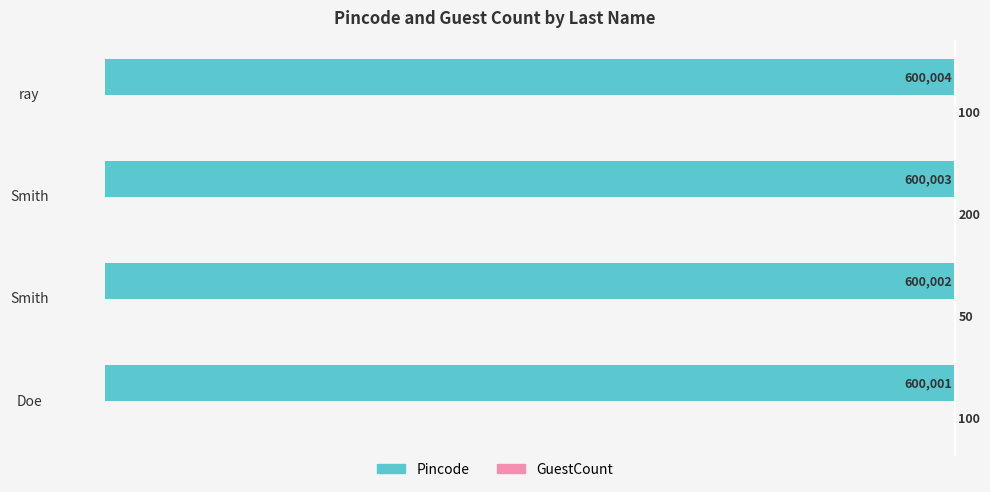

Which series has the largest total across all categories?

GuestCount